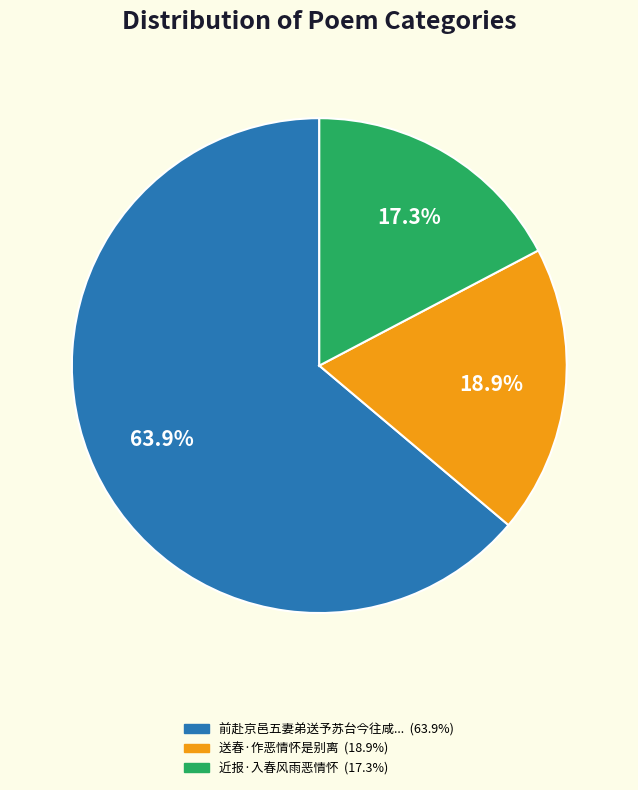

To the nearest percent, what is the average slice percentage?

33%